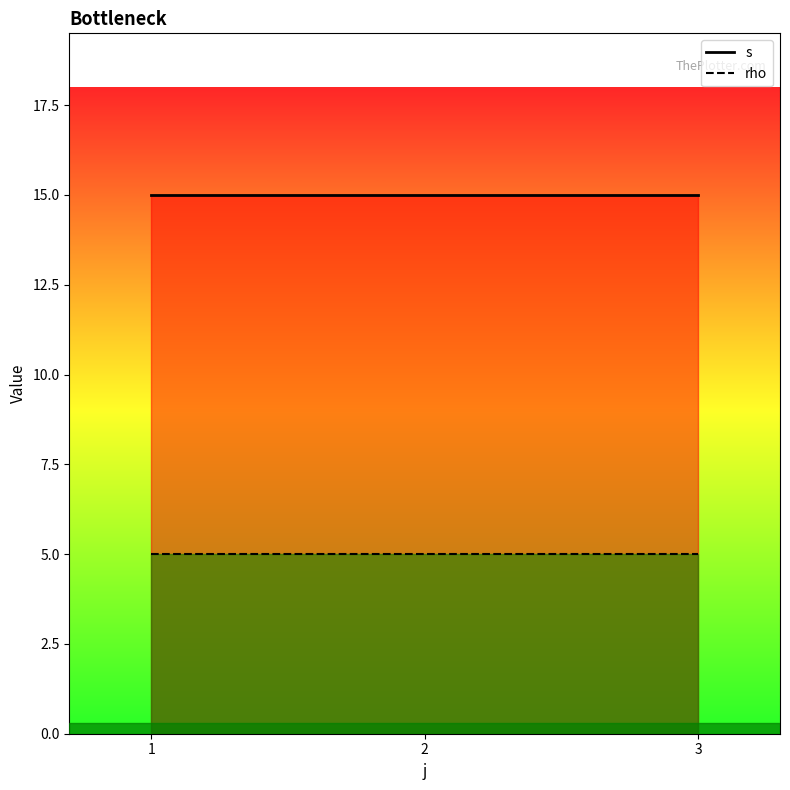

Reading left to right, what are all the values shown in this chart?

s: 15	15	15
rho: 5	5	5